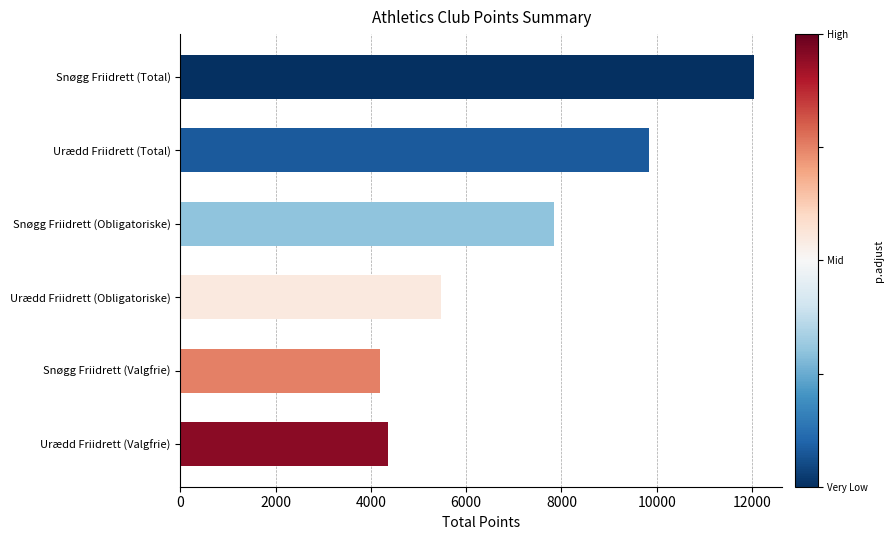

How many bars are there in total?

6